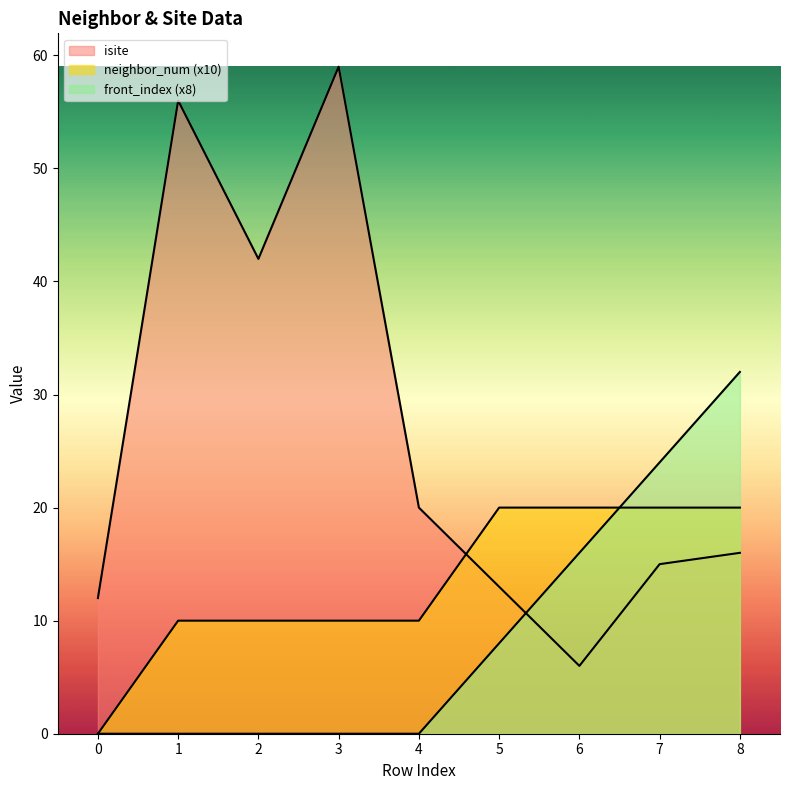

What is the difference between the maximum and second lowest values in the isite series?

47